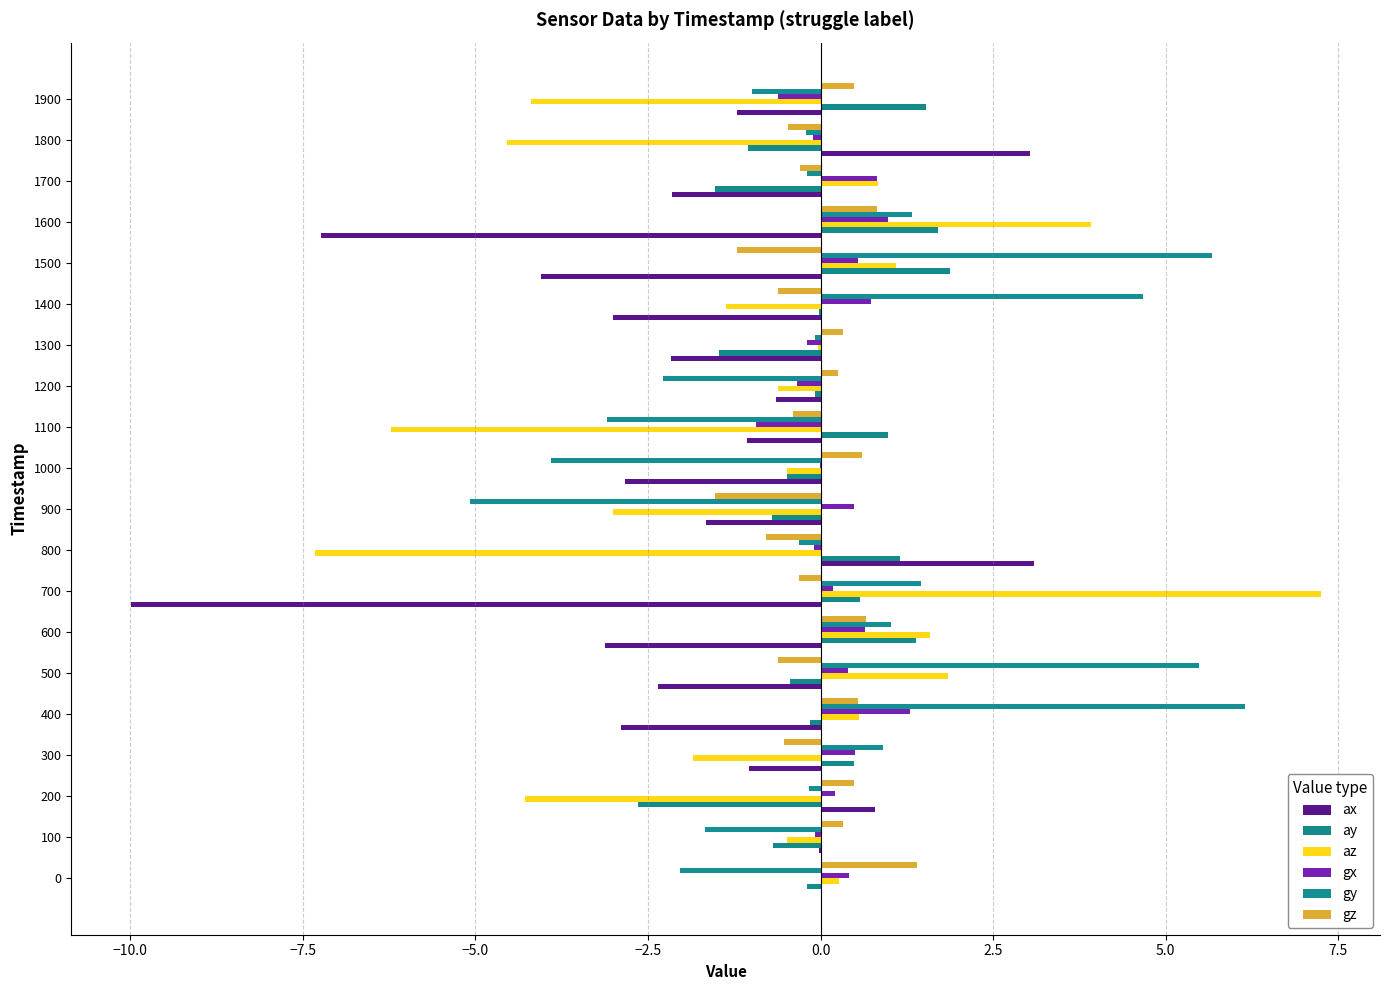

How many series are shown in this chart?

6